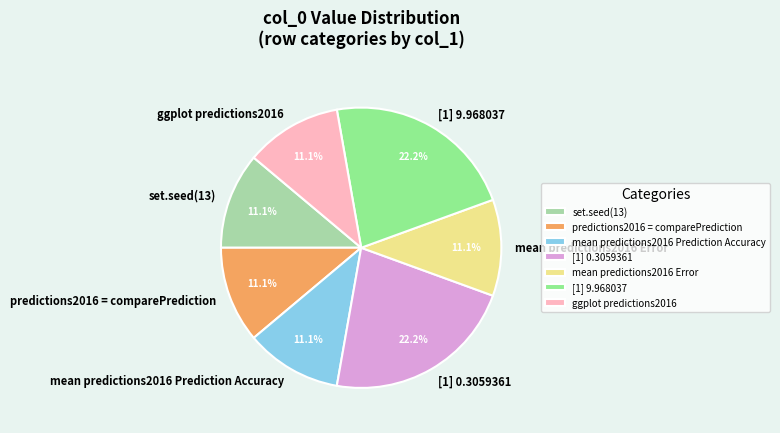

What percentage is NOT represented by [1] 9.968037?

77.8%